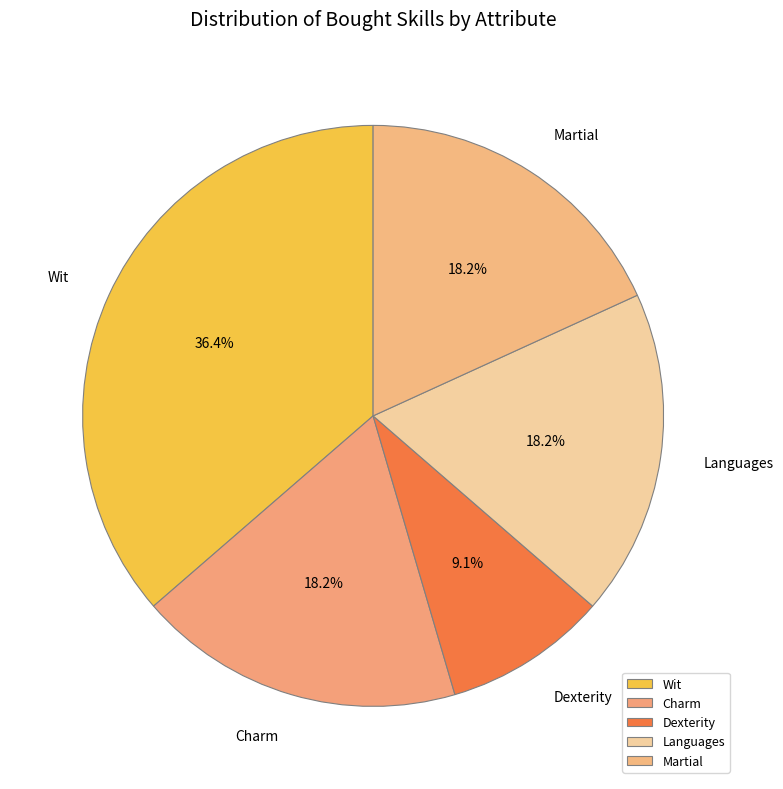

What percentage is NOT represented by Dexterity?

90.9%